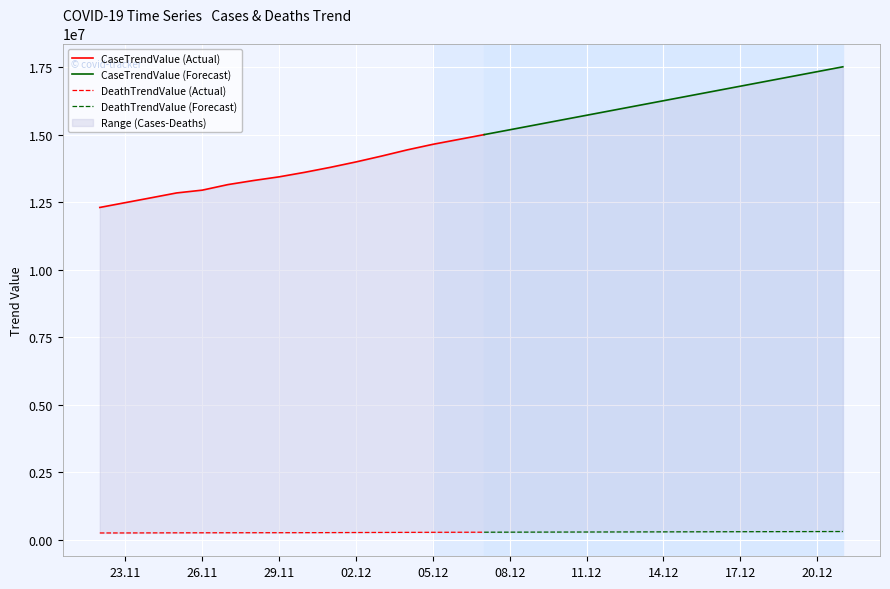

Between 2020-12-03 and 2020-12-12, which series saw the biggest shift?

CaseTrendValue